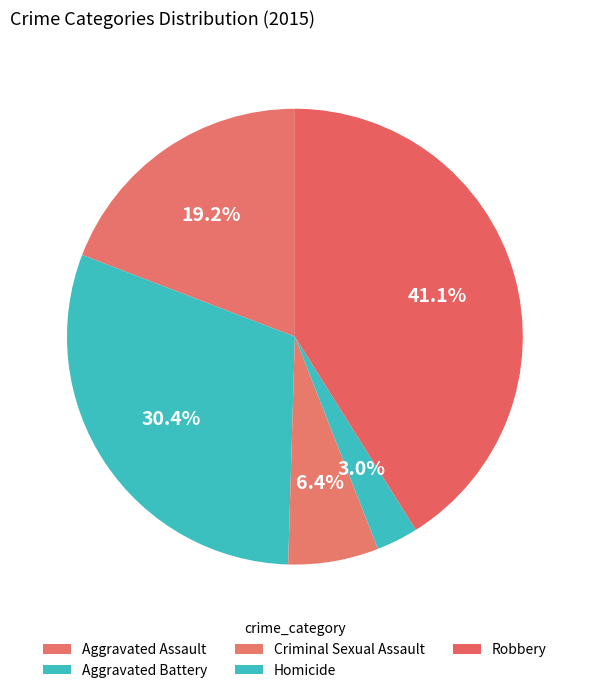

Count the number of slices in the pie.

5